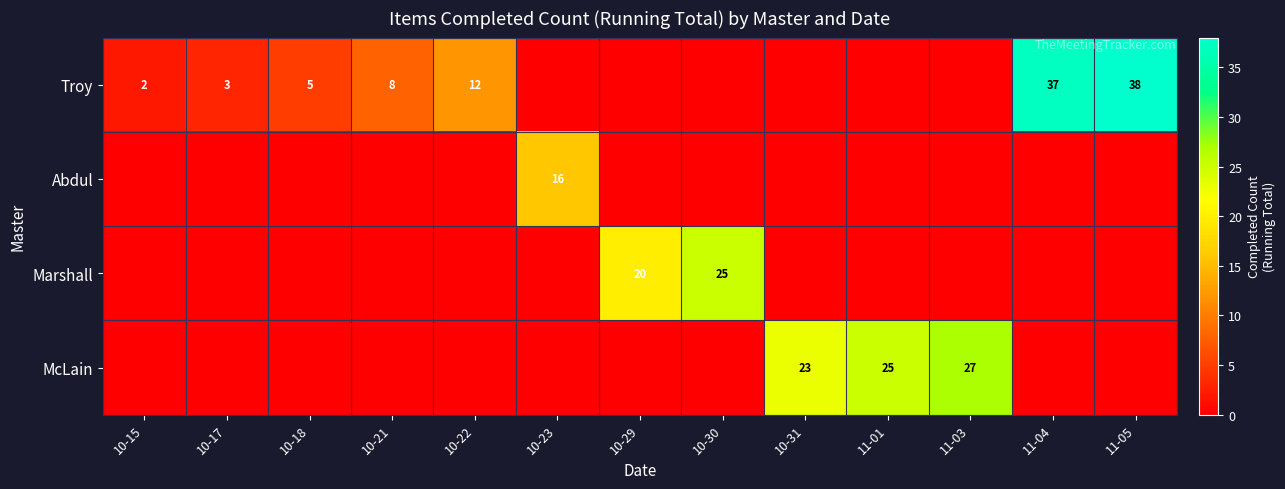

At how many categories does at least one series exceed 28?

2